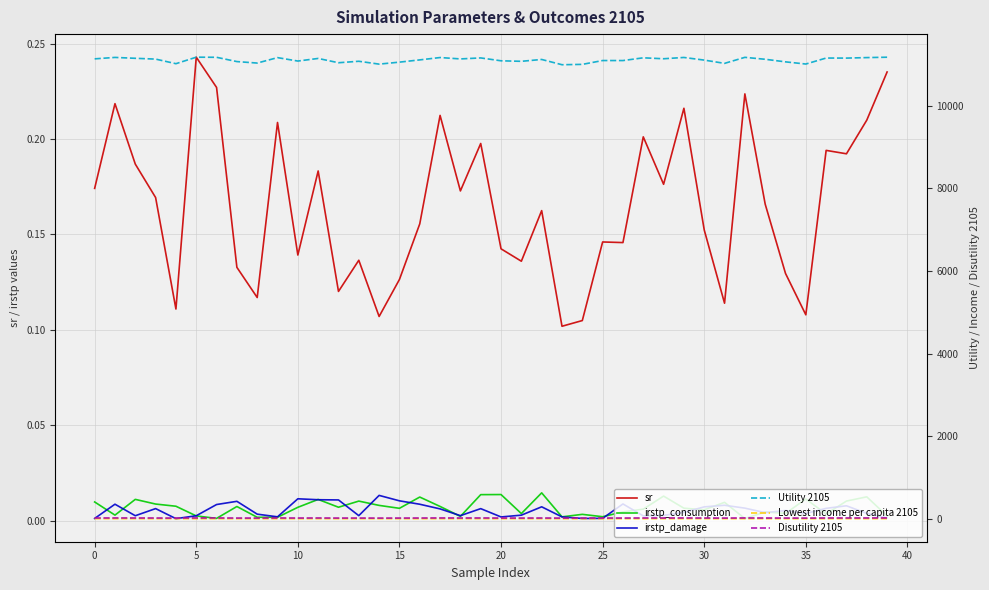

What is the sum of all Disutility 2105 values?

873.0